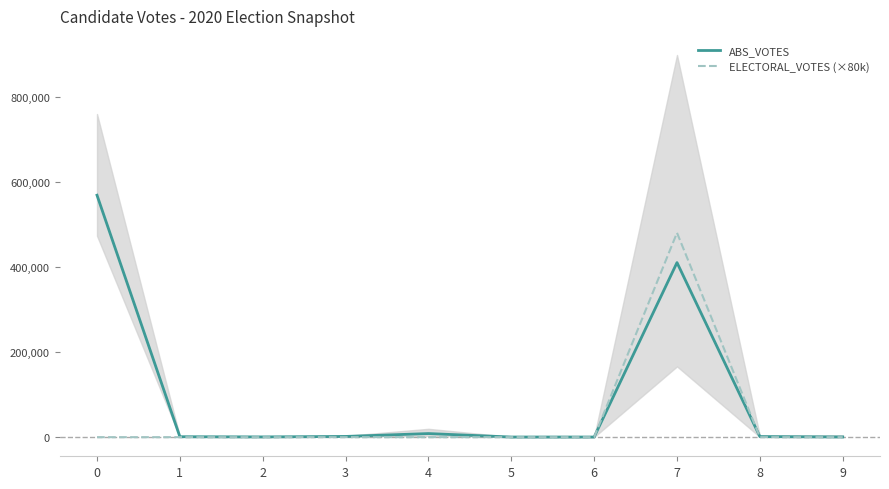

What is the total value across all series at 3?

1713